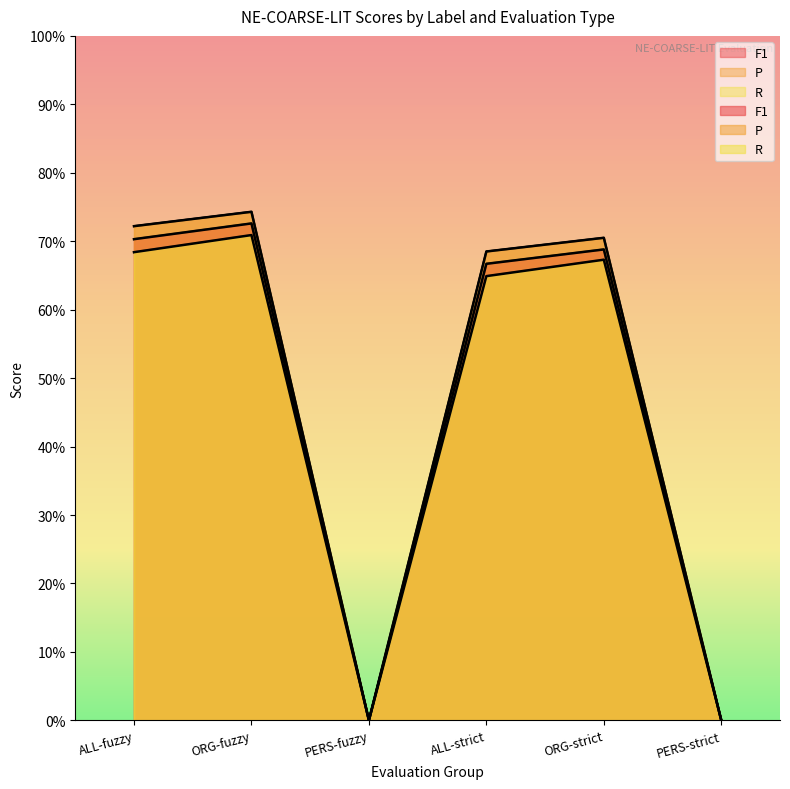

In P, how many points are lower than both neighbors (excluding endpoints)?

1